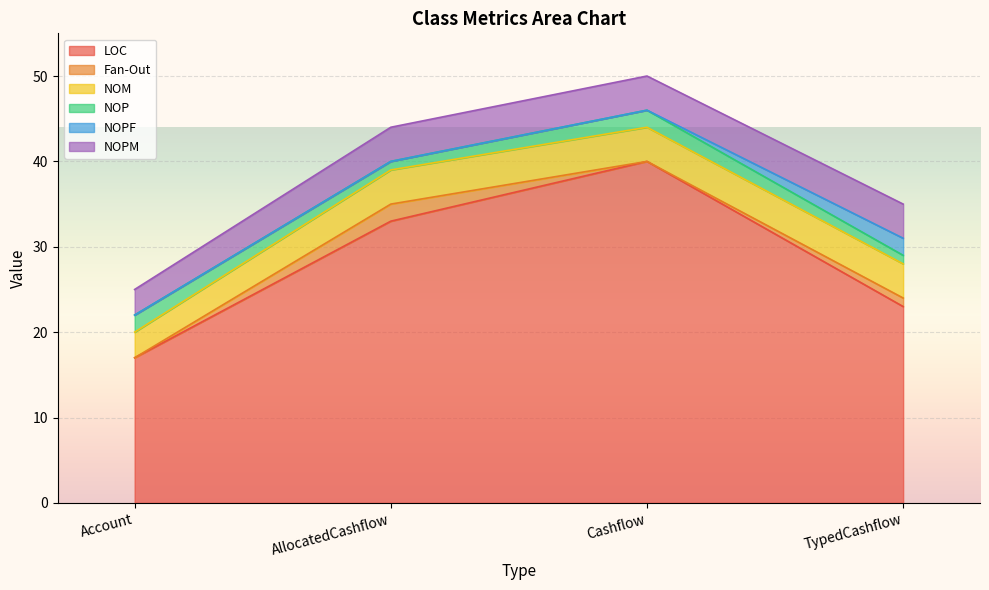

What is the sum of all LOC values?

113